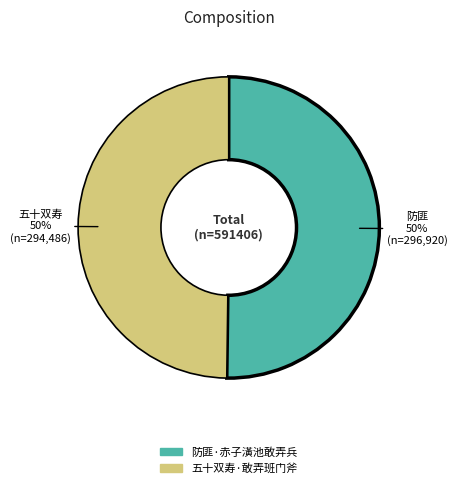

Do 防匪·赤子潢池敢弄兵 and 五十双寿·敢弄班门斧 together represent more than half of the pie?

Yes